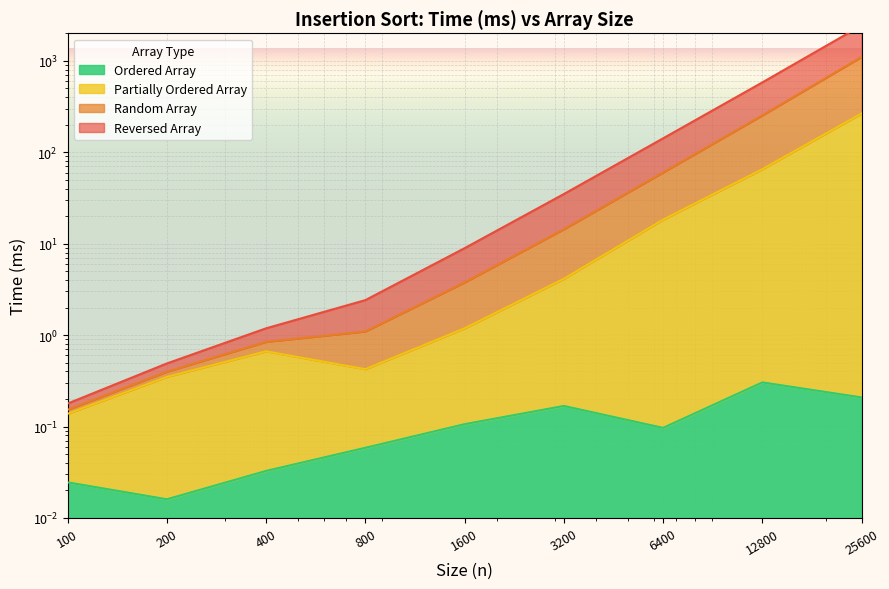

Between 25600 and 1600, which is larger?

25600